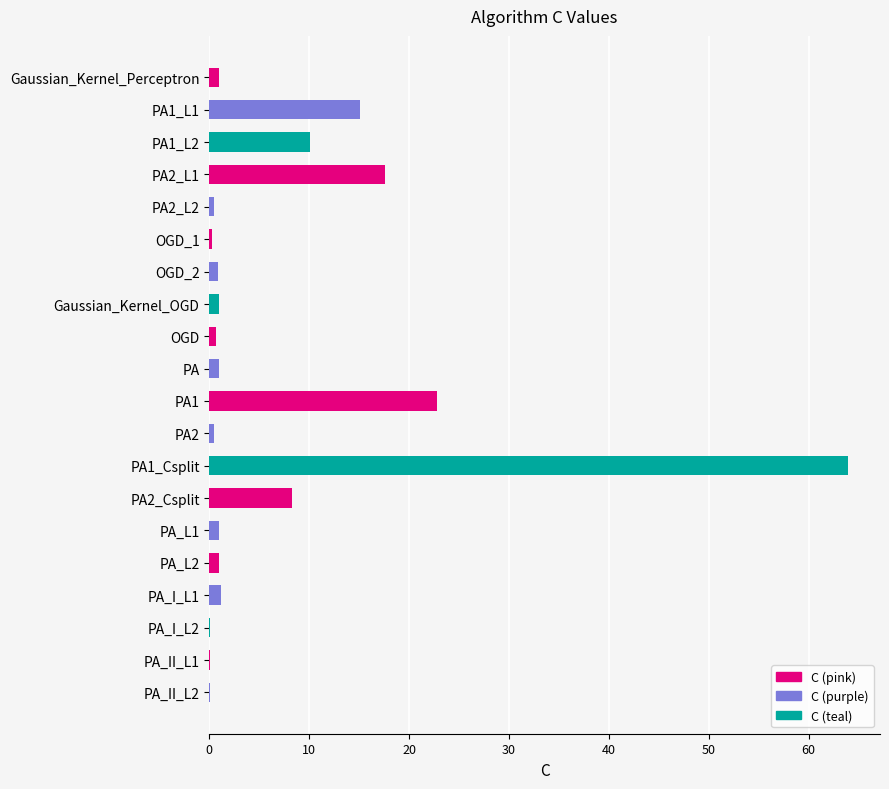

What is the maximum value shown in the chart?

63.9